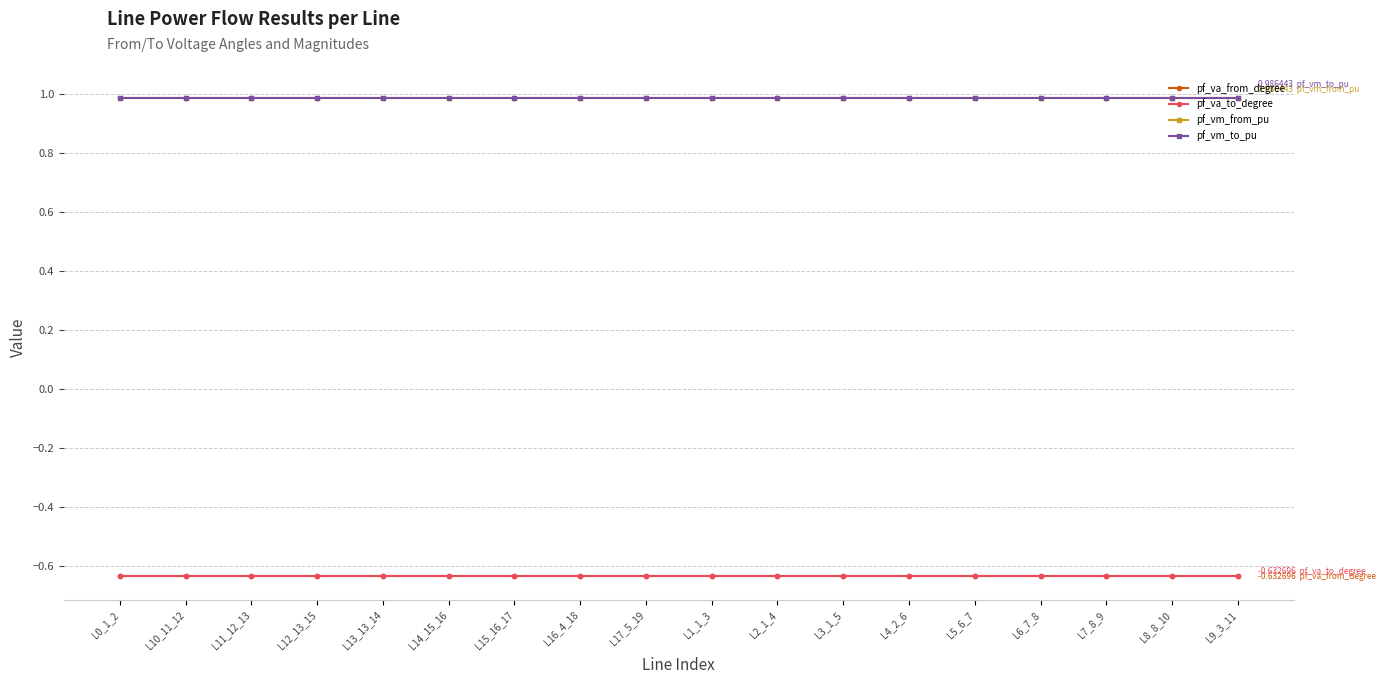

At how many categories does at least one series exceed 0?

18